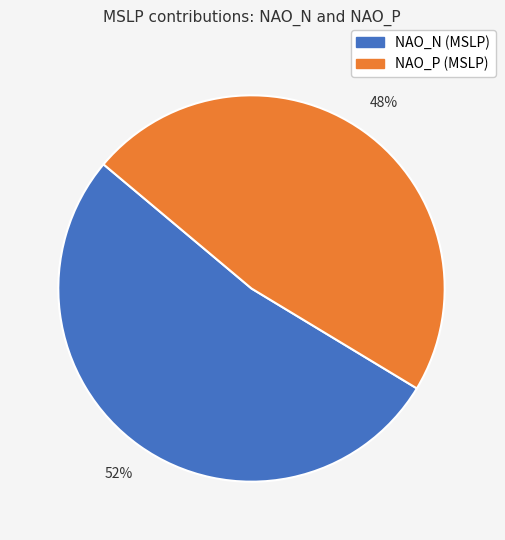

What is the ratio of the value at NAO_N (MSLP) to the value at NAO_P (MSLP)?

1.1